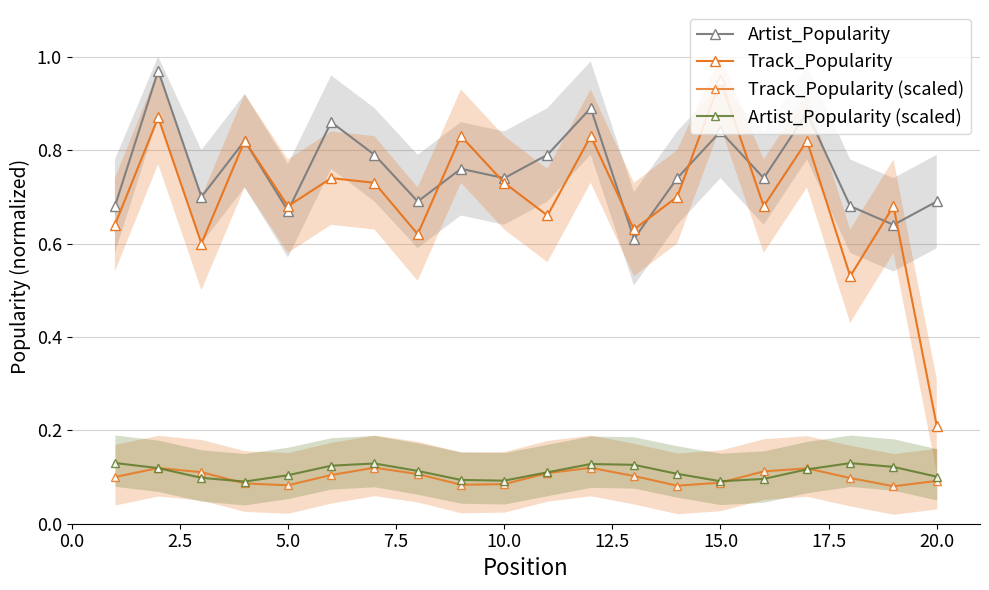

Rank the series by their maximum value, from highest to lowest.

Artist_Popularity, Track_Popularity, Artist_Popularity (scaled), Track_Popularity (scaled)